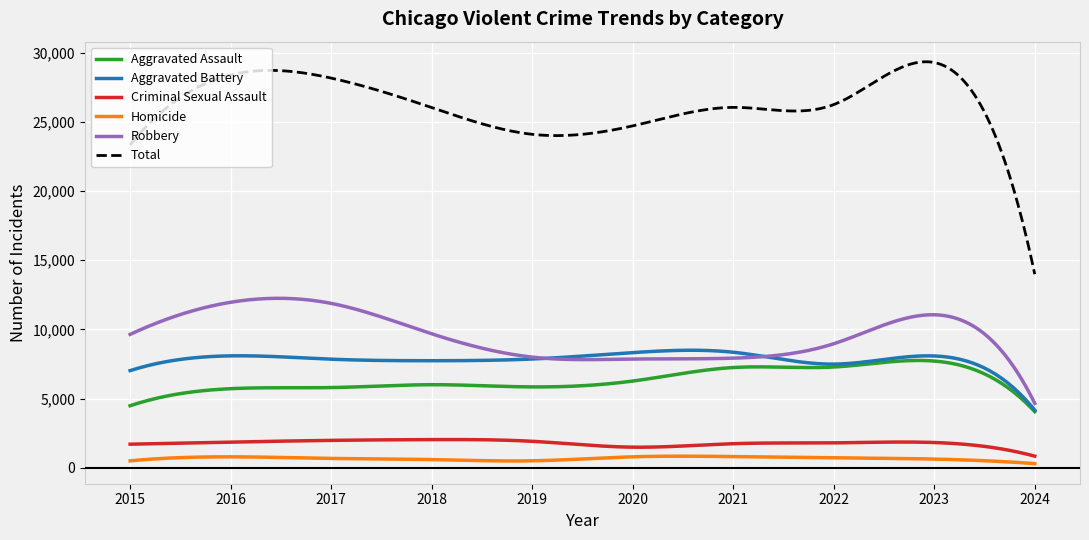

Which series has the largest total across all categories?

Total